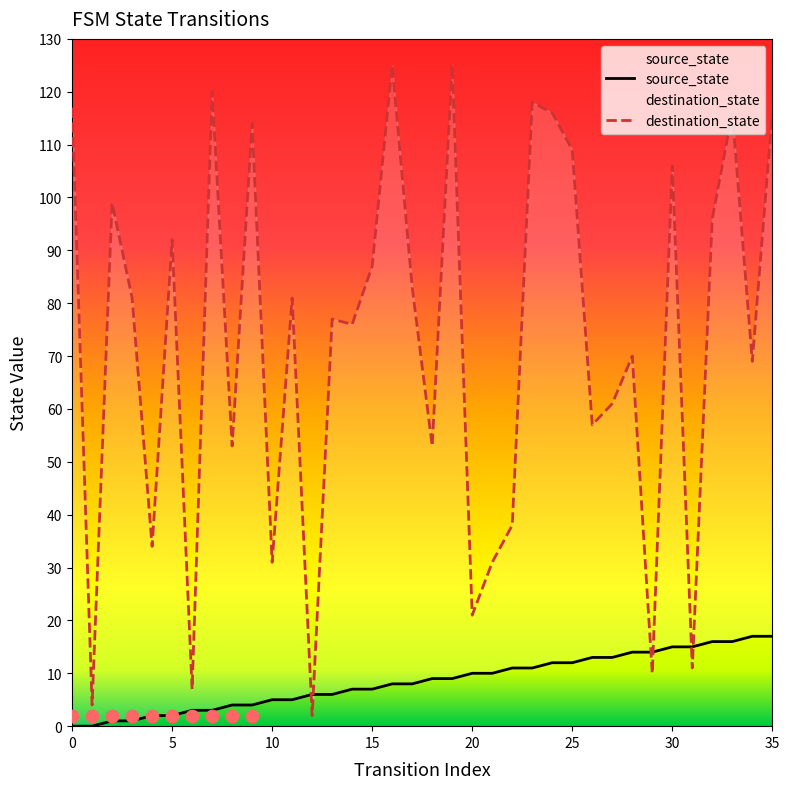

At how many categories does at least one series exceed 65?

22